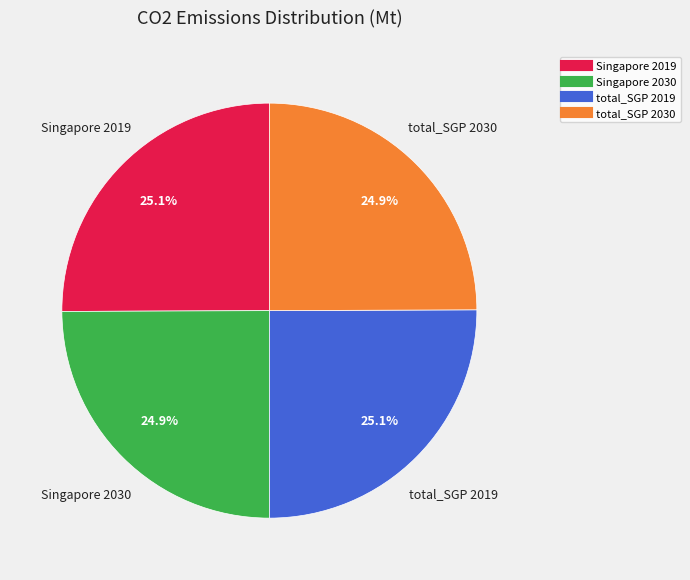

What is the total percentage of Singapore 2030 and Singapore 2019?

50.0%